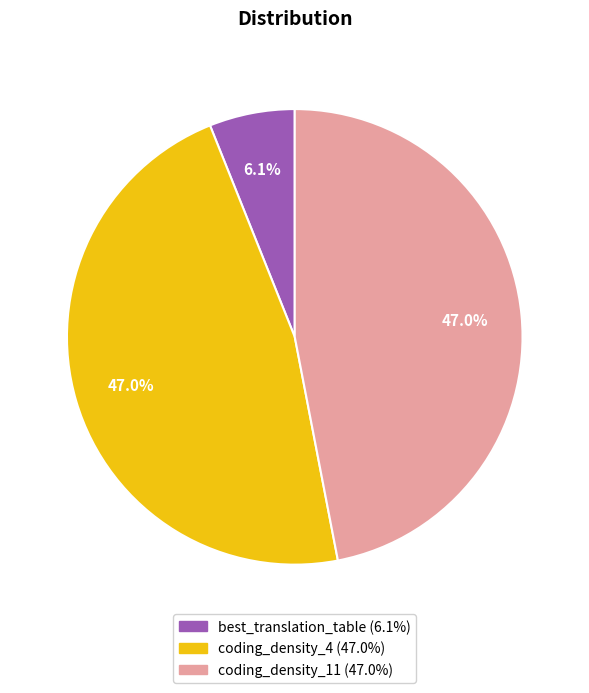

Count the number of slices in the pie.

3